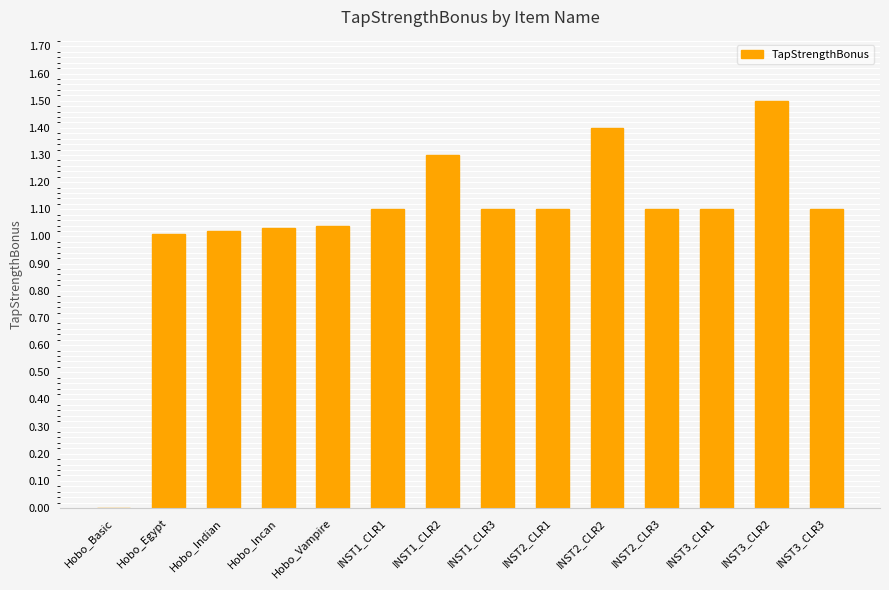

Between INST1_CLR1 and INST3_CLR2, which is larger?

INST3_CLR2